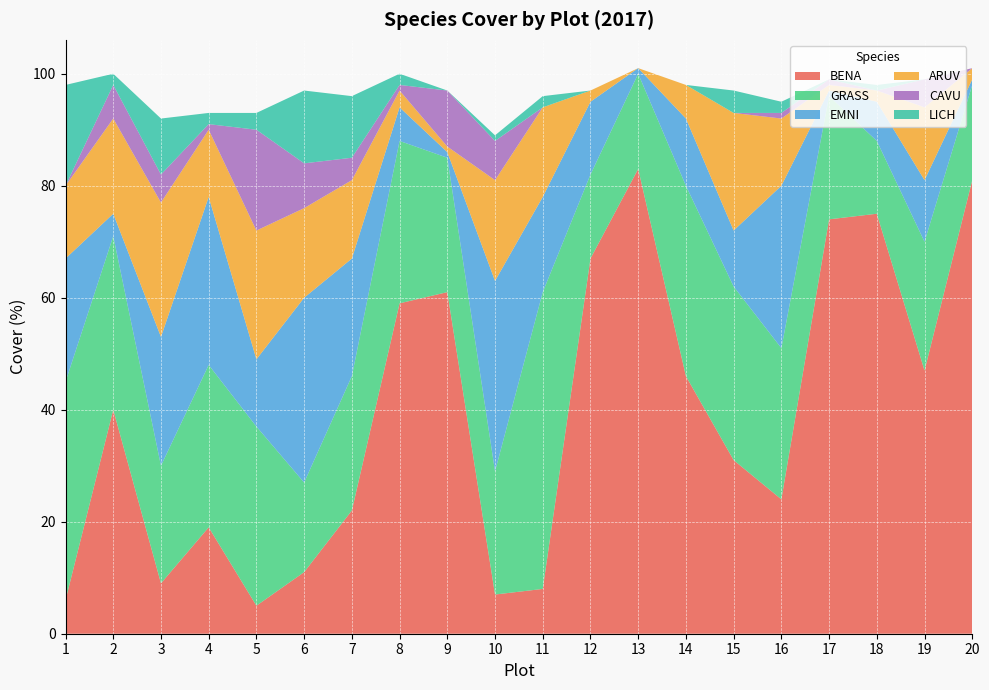

Reading right to left, what are all the values shown in this chart?

BENA: 81	47	75	74	24	31	46	83	67	8	7	61	59	22	11	5	19	9	40	6
GRASS: 17	23	13	22	27	31	34	17	15	53	22	24	29	24	16	32	29	21	31	39
EMNI: 1	11	7	1	29	10	12	1	13	17	34	1	6	21	33	12	30	23	4	22
ARUV: 2	13	2	1	12	21	6	0	2	16	18	1	3	14	16	23	12	24	17	13
CAVU: 0	5	0	1	1	0	0	0	0	0	7	10	1	4	8	18	1	5	6	0
LICH: 0	0	1	0	2	4	0	0	0	2	1	0	2	11	13	3	2	10	2	18